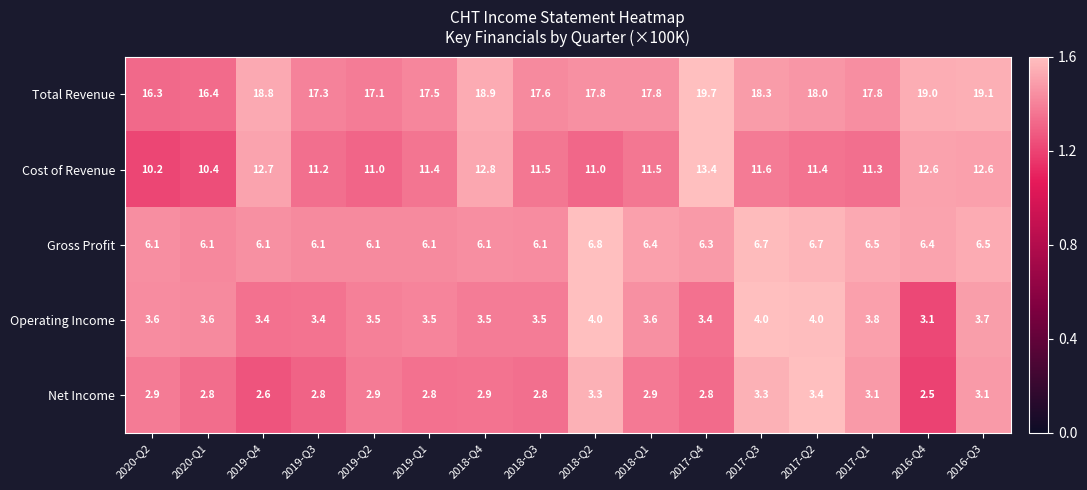

Count the number of data series in this chart.

5